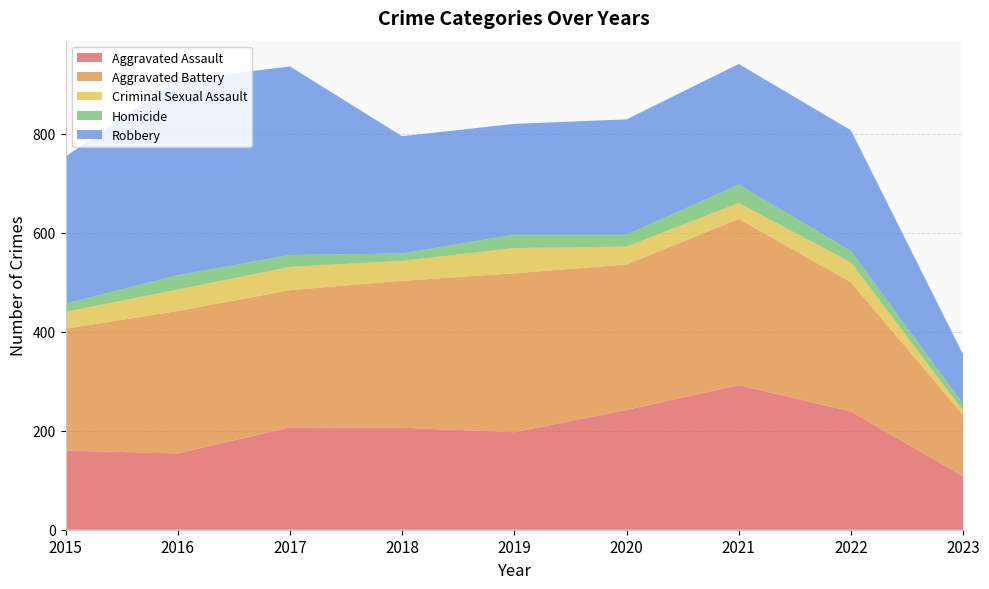

Rank the series by their maximum value, from highest to lowest.

Robbery, Aggravated Battery, Aggravated Assault, Criminal Sexual Assault, Homicide